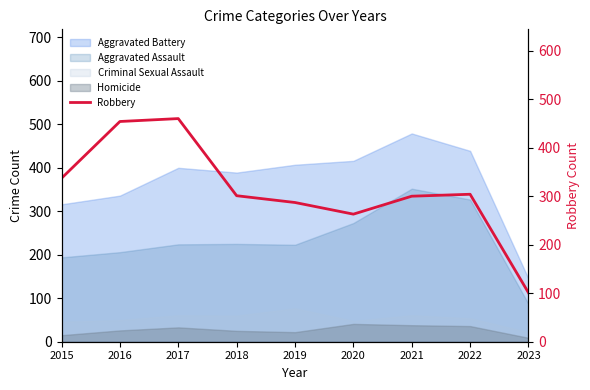

Reading right to left, extract all data points from this chart.

101	304	300	263	287	301	460	454	337